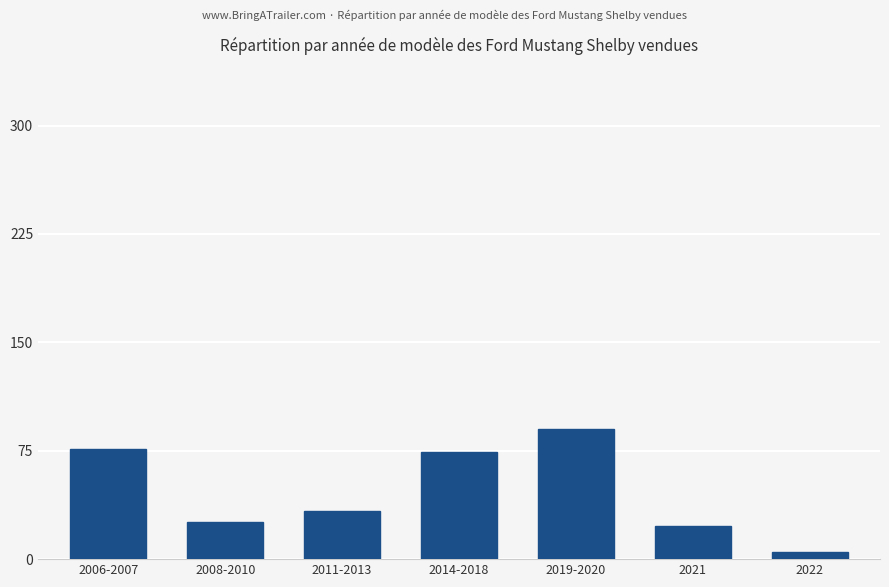

What is the smallest value displayed?

5